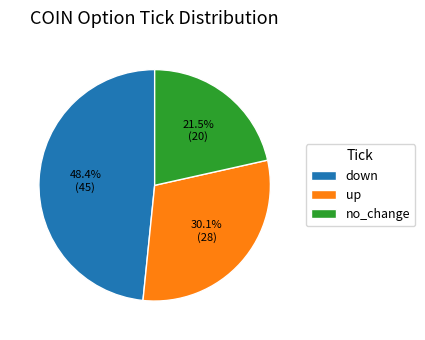

Does up account for over 50% of the chart?

No